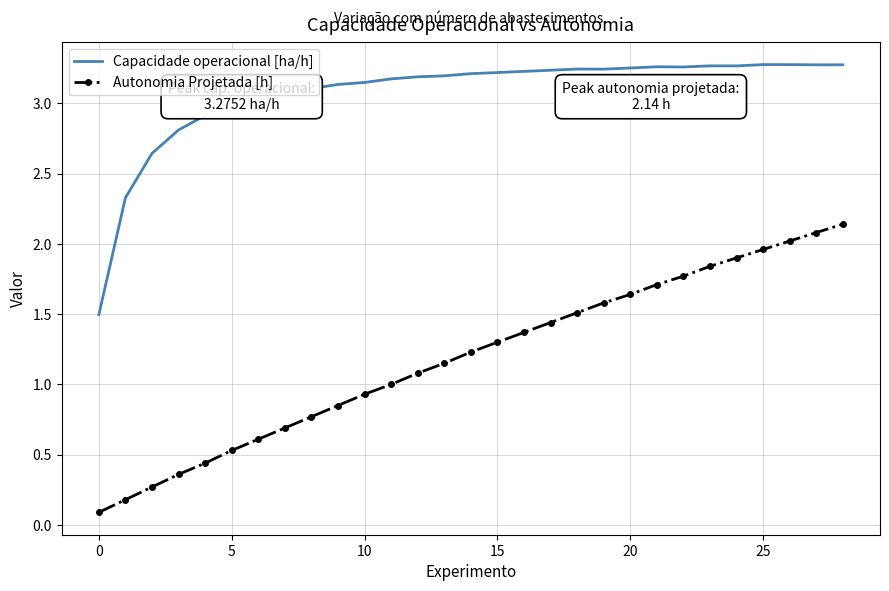

Which series has the largest total across all categories?

Capacidade operacional [ha/h]